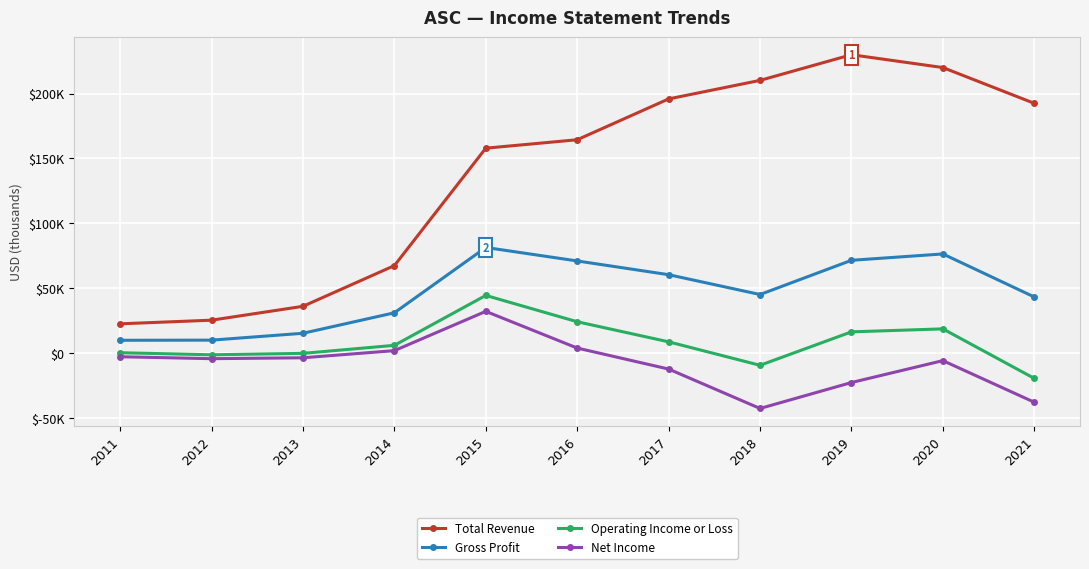

What are all the series names shown in the legend?

Total Revenue, Gross Profit, Operating Income or Loss, Net Income